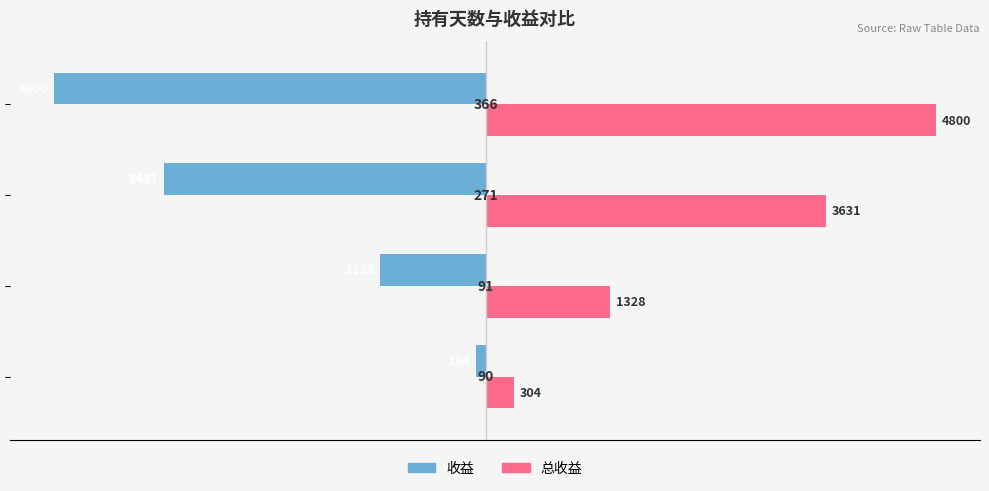

Count the 总收益 values in the range 1328 to 4800.

3